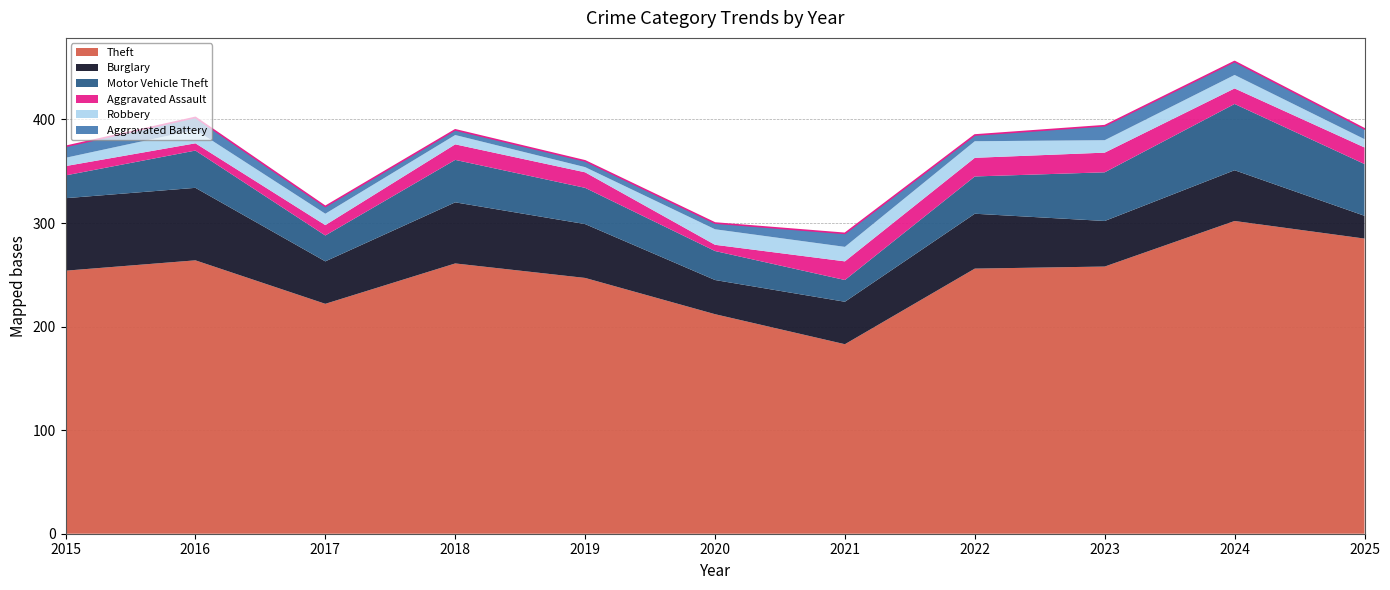

At which category does Theft reach its first local peak?

2016